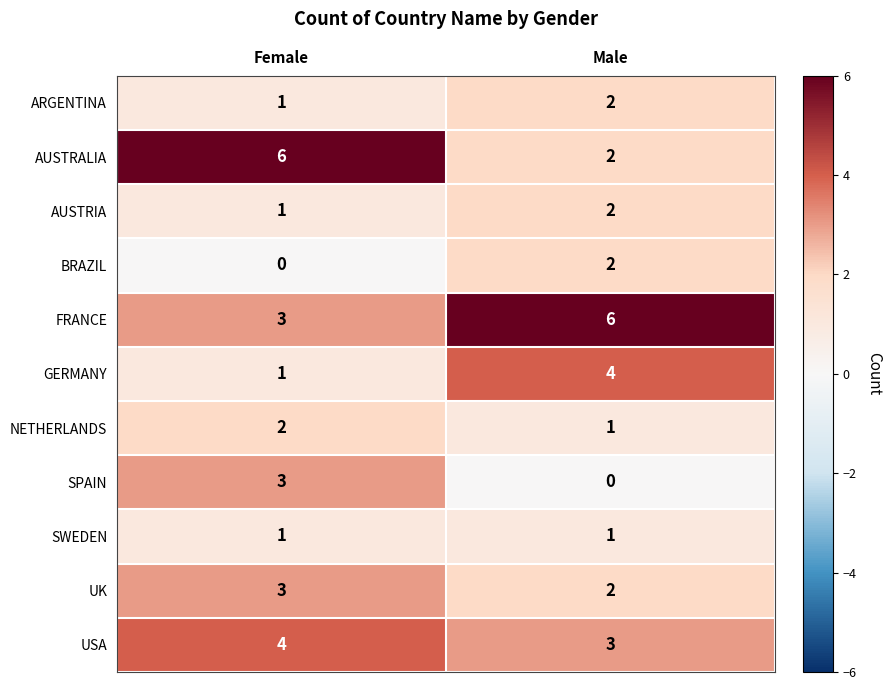

Which series has the largest total across all categories?

FRANCE